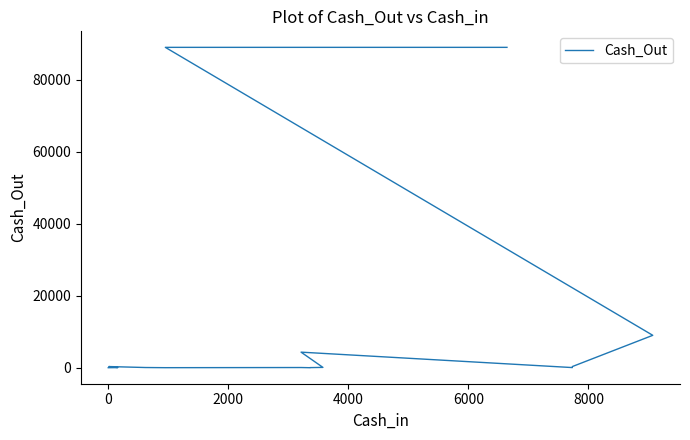

Reading left to right, extract all data points from this chart.

6	36	324	56	13	56	6	35	91	4324	43	324	8996	88942	88942